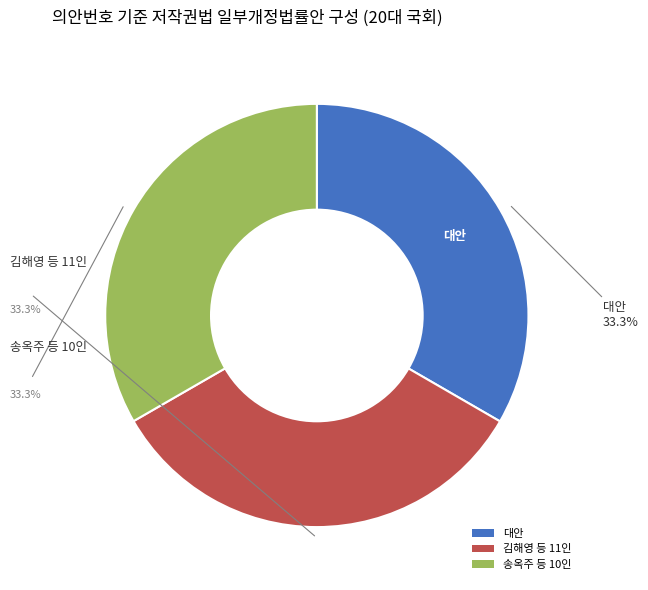

Approximately how many times larger is the value at 대안 compared to 송옥주 등 10인?

1.0